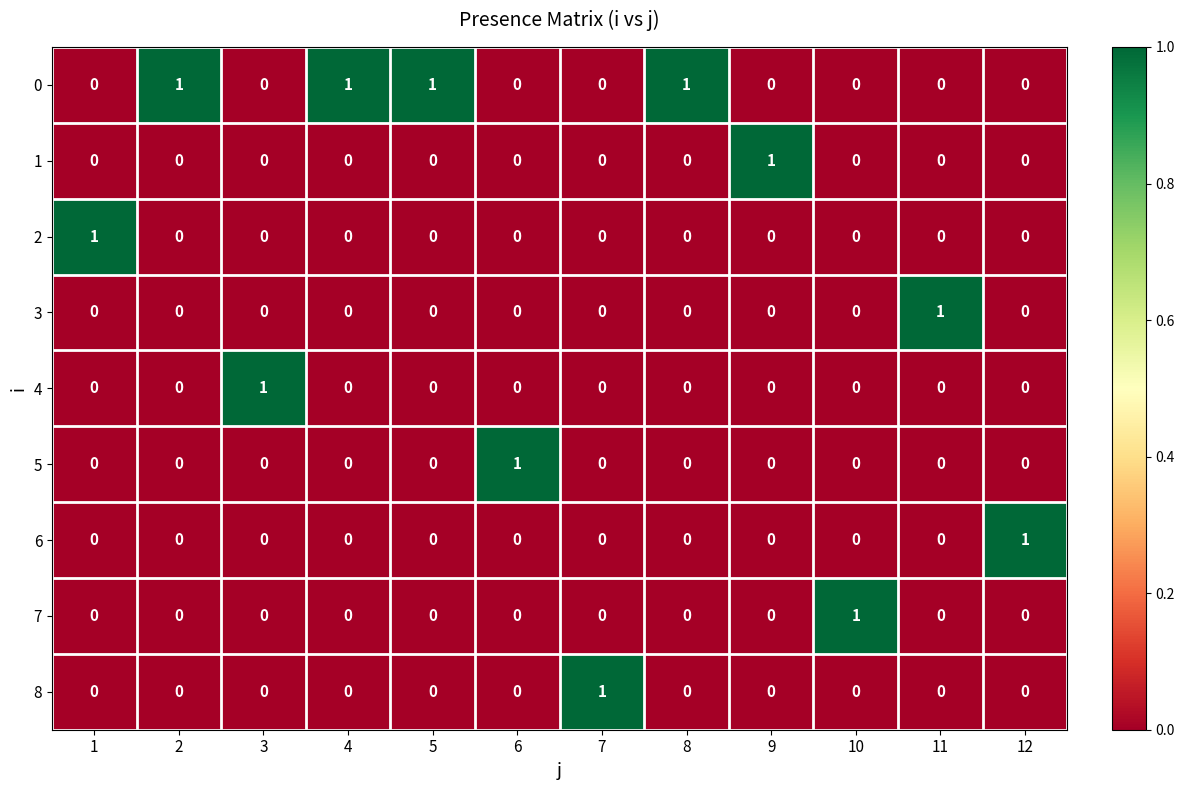

How many 5 values are between 0 and 1?

12